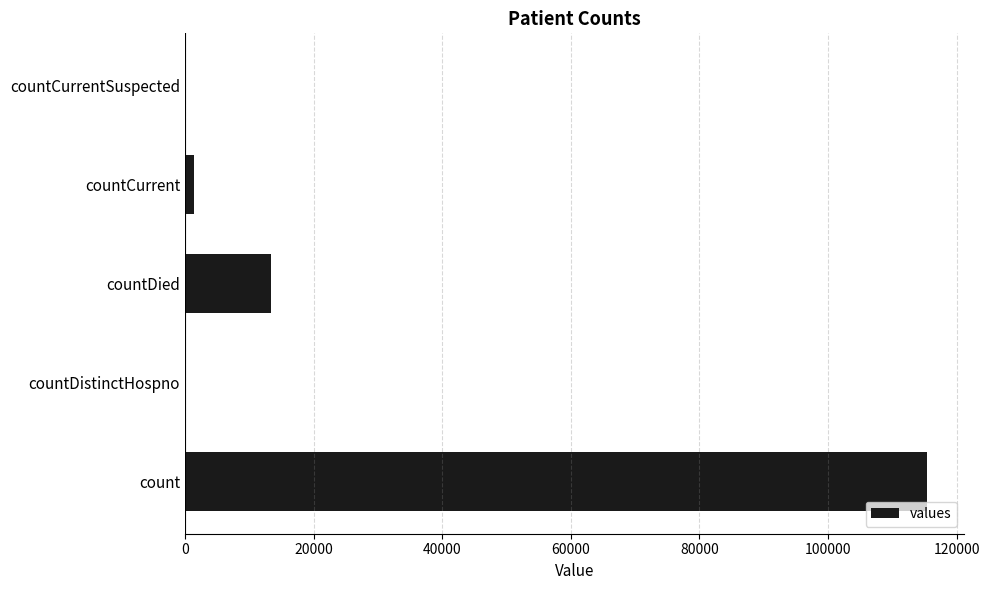

At which label is the value closest to 57689?

countDied